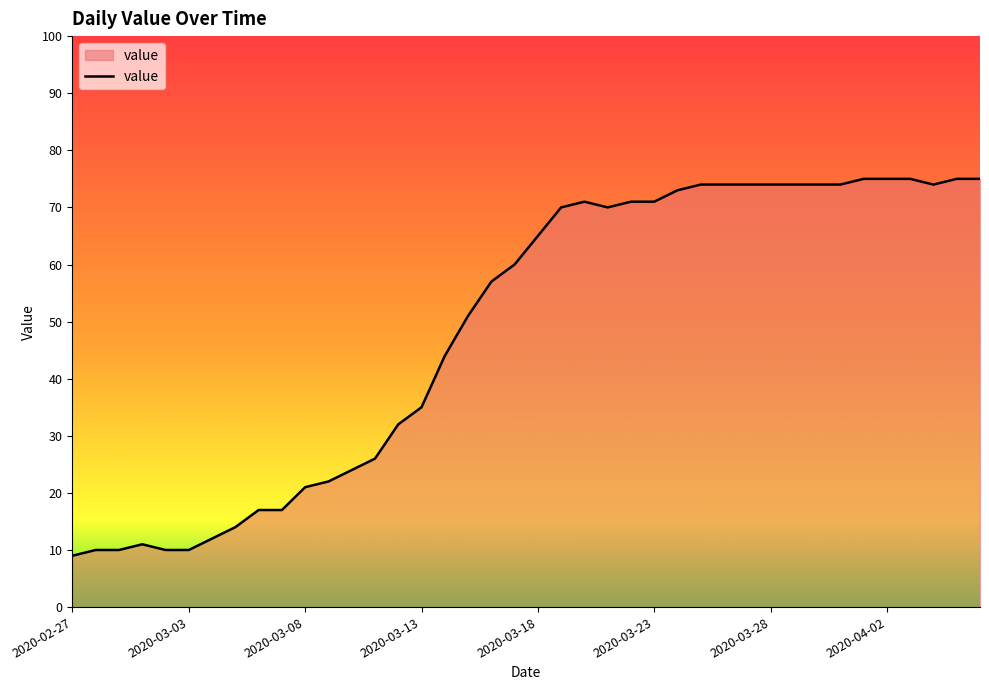

What is the greatest value displayed?

75